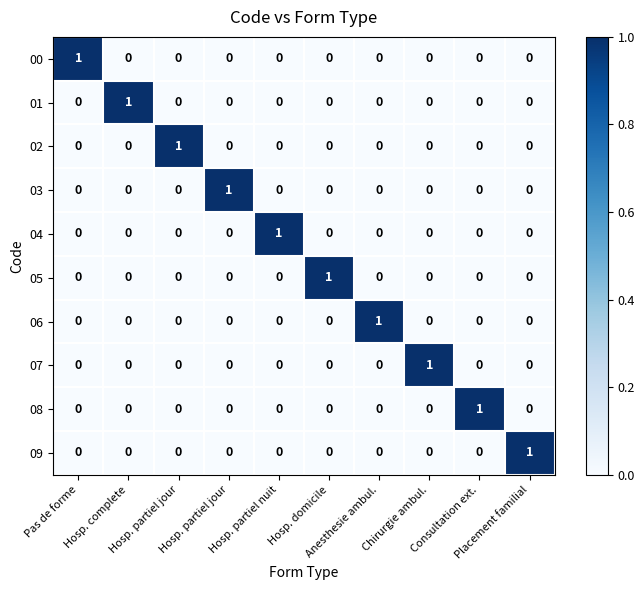

How many series are shown in this chart?

10